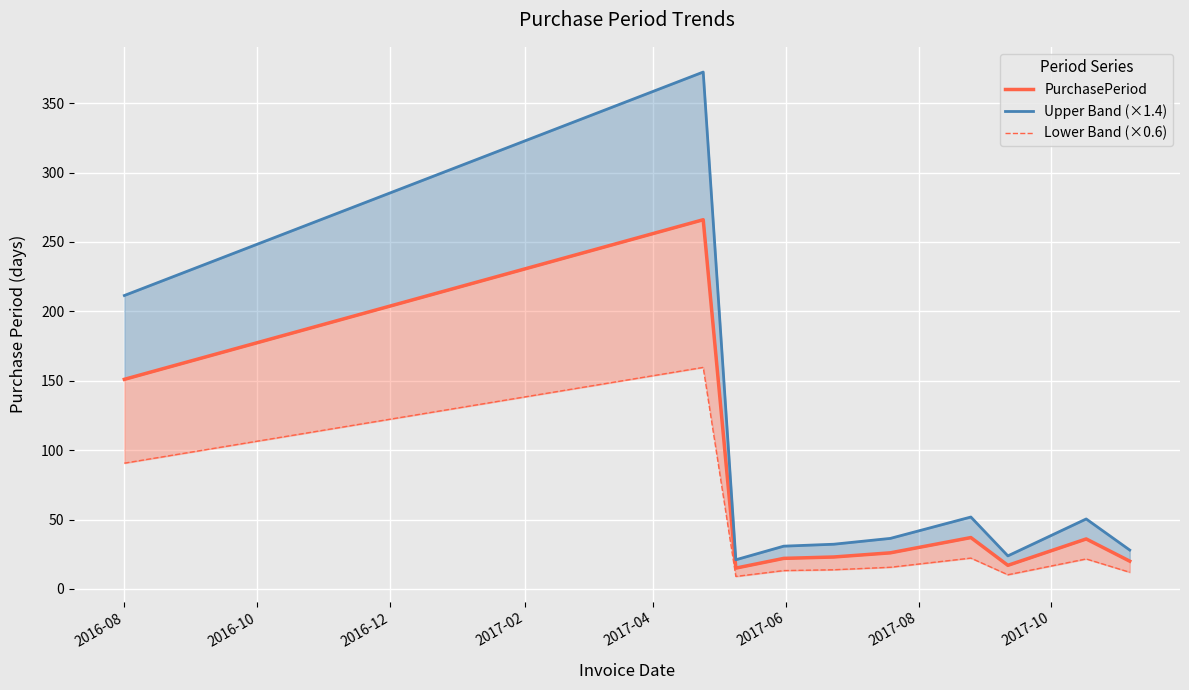

What position from the left is 2016-08?

1